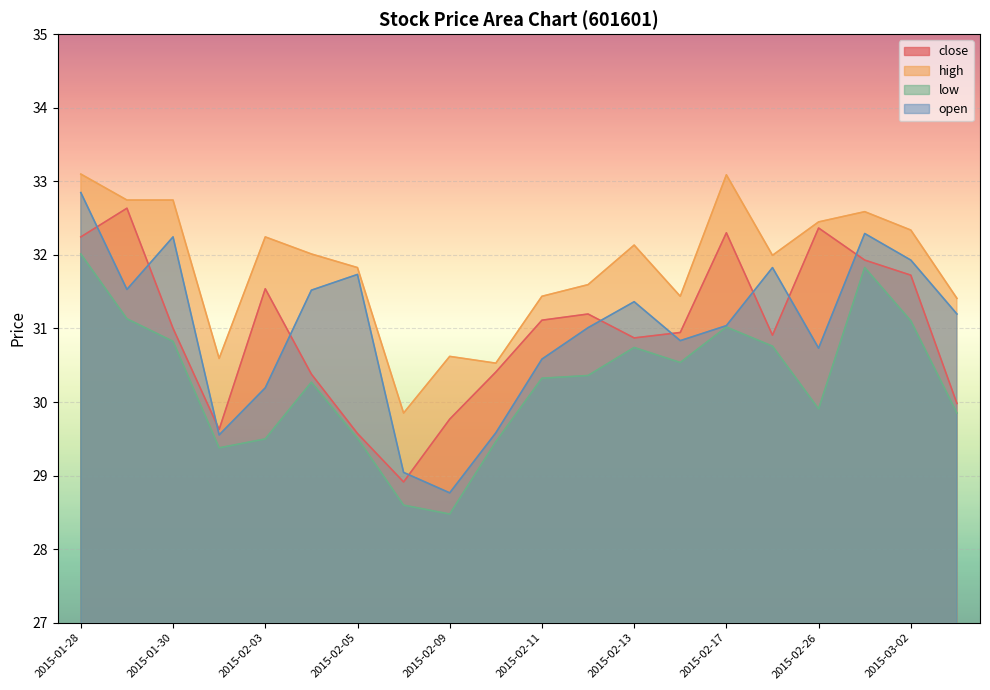

Reading right to left, list all the values displayed in this chart.

close: 2015-03-03=30.0	2015-03-02=31.7	2015-02-27=31.9	2015-02-26=32.4	2015-02-25=30.9	2015-02-17=32.3	2015-02-16=30.9	2015-02-13=30.9	2015-02-12=31.2	2015-02-11=31.1	2015-02-10=30.4	2015-02-09=29.8	2015-02-06=28.9	2015-02-05=29.6	2015-02-04=30.4	2015-02-03=31.5	2015-02-02=29.6	2015-01-30=31.0	2015-01-29=32.6	2015-01-28=32.2
high: 2015-03-03=31.4	2015-03-02=32.3	2015-02-27=32.6	2015-02-26=32.4	2015-02-25=32.0	2015-02-17=33.1	2015-02-16=31.4	2015-02-13=32.1	2015-02-12=31.6	2015-02-11=31.4	2015-02-10=30.5	2015-02-09=30.6	2015-02-06=29.9	2015-02-05=31.8	2015-02-04=32.0	2015-02-03=32.2	2015-02-02=30.6	2015-01-30=32.7	2015-01-29=32.7	2015-01-28=33.1
low: 2015-03-03=29.9	2015-03-02=31.1	2015-02-27=31.8	2015-02-26=29.9	2015-02-25=30.8	2015-02-17=31.0	2015-02-16=30.5	2015-02-13=30.7	2015-02-12=30.4	2015-02-11=30.3	2015-02-10=29.5	2015-02-09=28.5	2015-02-06=28.6	2015-02-05=29.5	2015-02-04=30.3	2015-02-03=29.5	2015-02-02=29.4	2015-01-30=30.8	2015-01-29=31.1	2015-01-28=32.0
open: 2015-03-03=31.2	2015-03-02=31.9	2015-02-27=32.3	2015-02-26=30.7	2015-02-25=31.8	2015-02-17=31.0	2015-02-16=30.8	2015-02-13=31.4	2015-02-12=31.0	2015-02-11=30.6	2015-02-10=29.6	2015-02-09=28.8	2015-02-06=29.0	2015-02-05=31.7	2015-02-04=31.5	2015-02-03=30.2	2015-02-02=29.6	2015-01-30=32.2	2015-01-29=31.5	2015-01-28=32.8